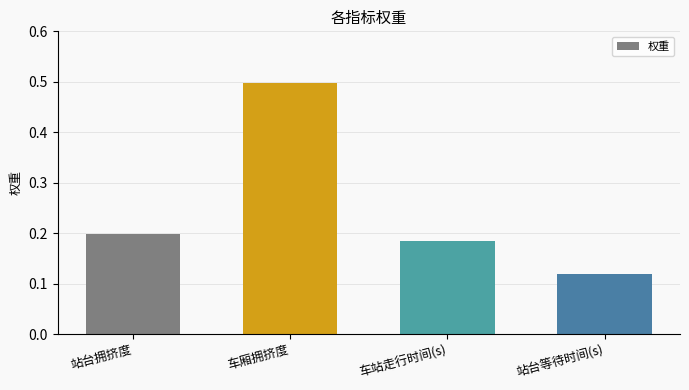

The value at 站台拥挤度 is 0.4. True or false?

False